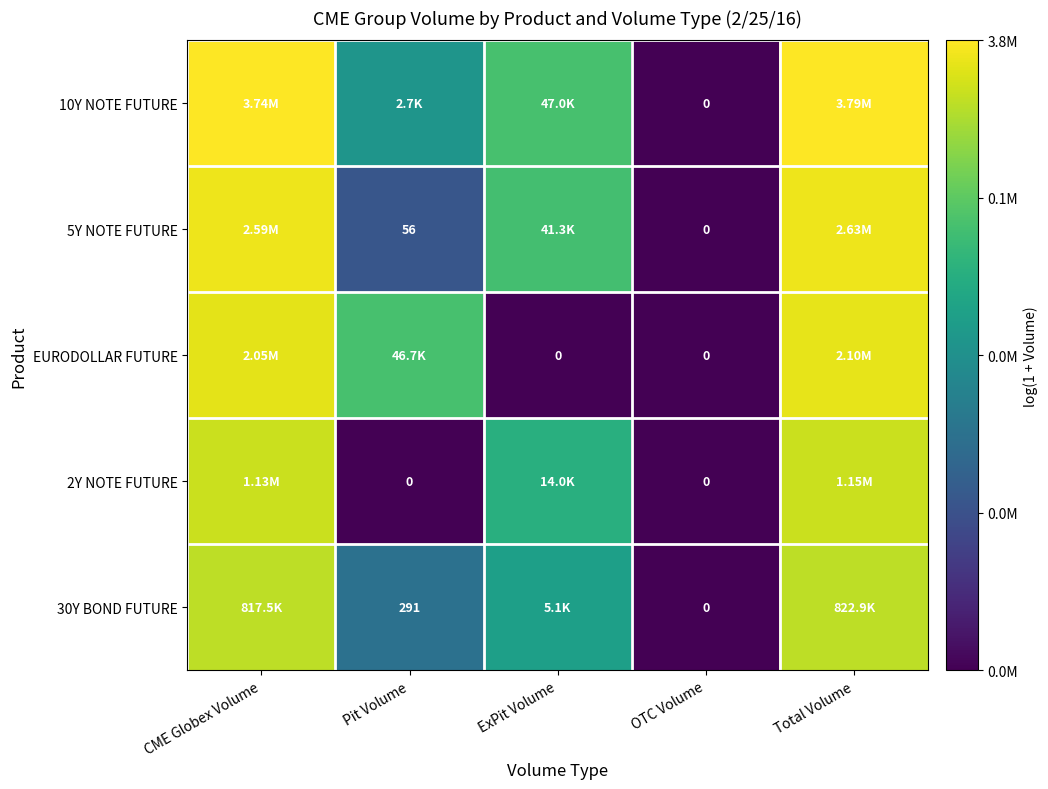

List the series in order of their peak value, highest first.

10Y NOTE FUTURE, 5Y NOTE FUTURE, EURODOLLAR FUTURE, 2Y NOTE FUTURE, 30Y BOND FUTURE